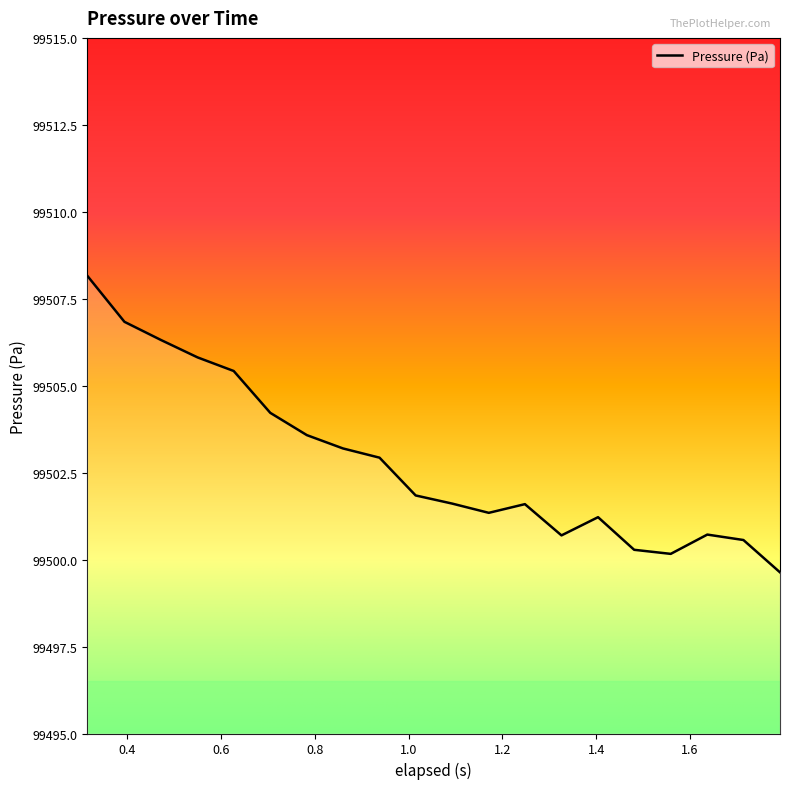

What is the smallest value displayed?

99499.6